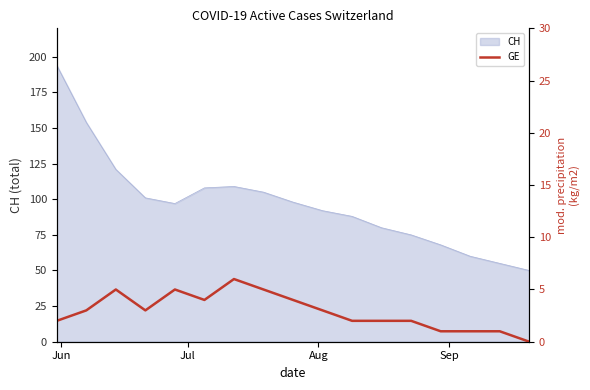

What is the highest value of the CH series?

194